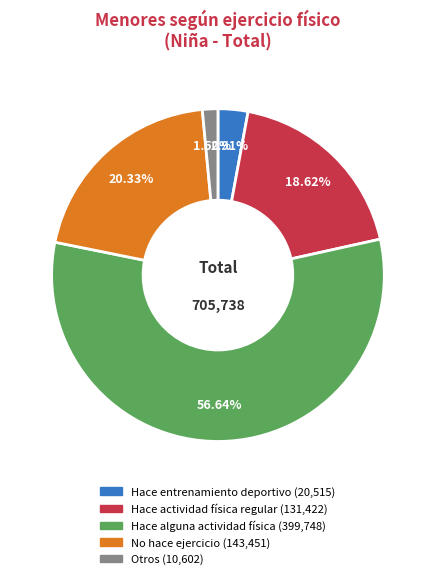

How many segments does this pie chart have?

5